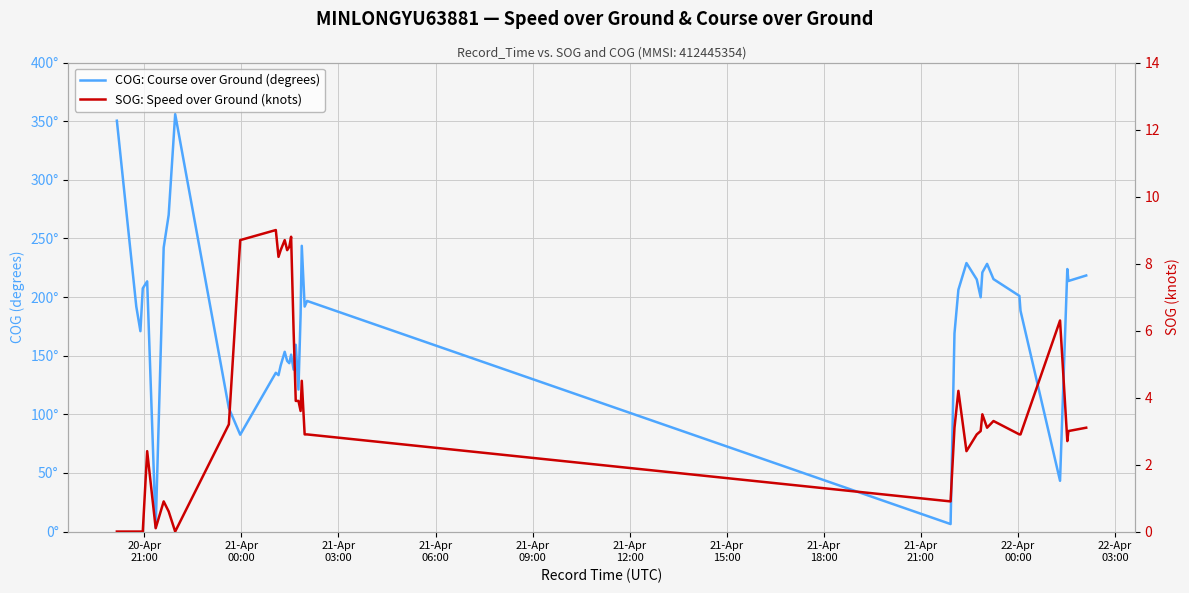

Which category has the lowest value in the SOG: Speed over Ground (knots) series?

20-Apr
21:00